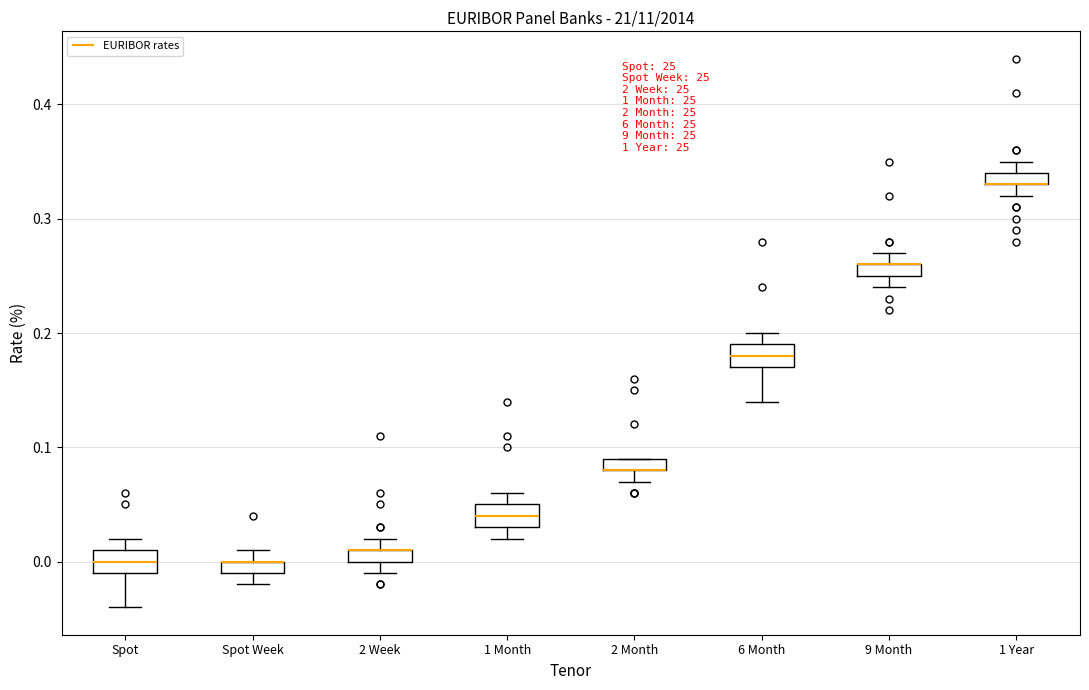

Where does the median line of the box for 1 Month sit on the y-axis? The values are not printed on the chart, so give them approximately, as read against the axis.

0.04